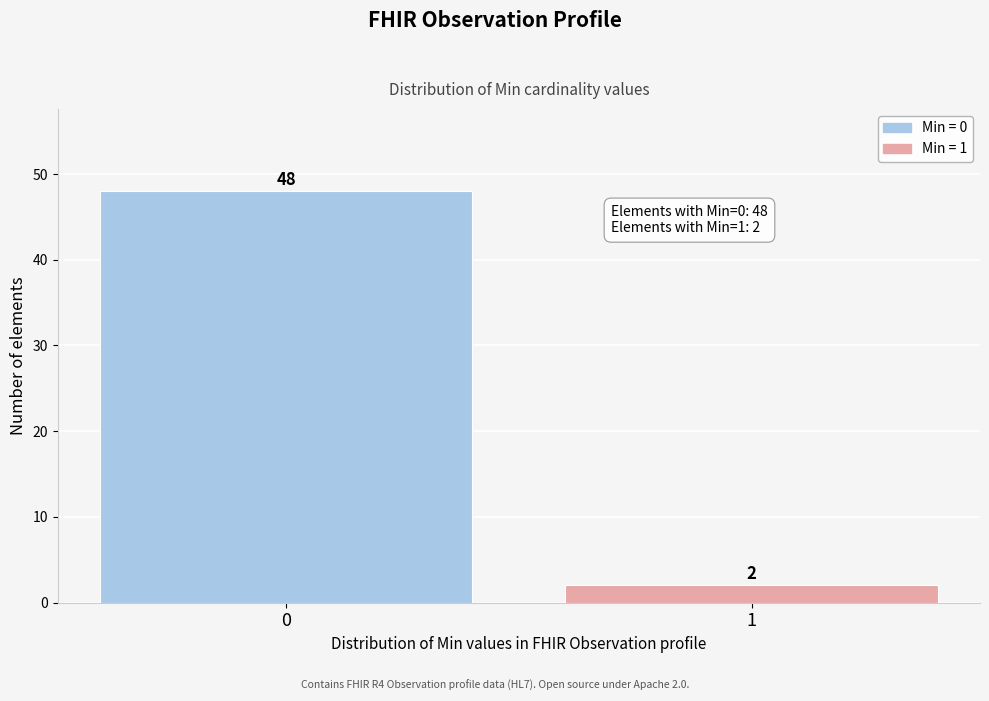

Reading right to left, transcribe all the data shown in this chart.

2	48